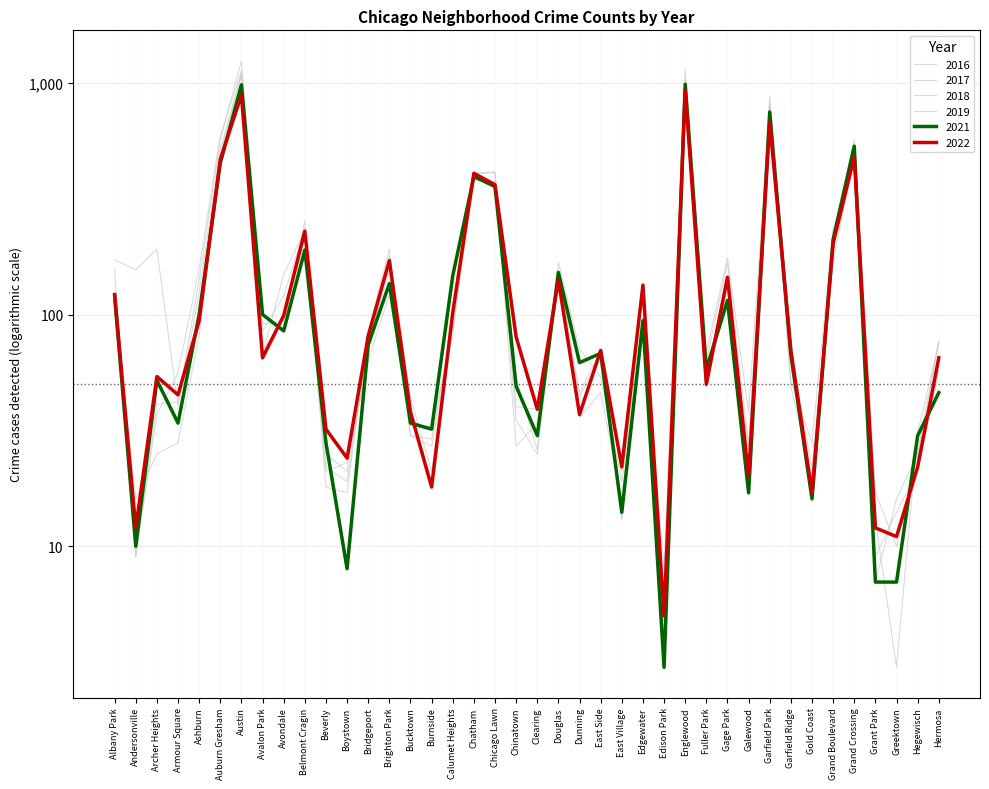

The 2016 series shows 9 at Gold Coast. True or false?

False